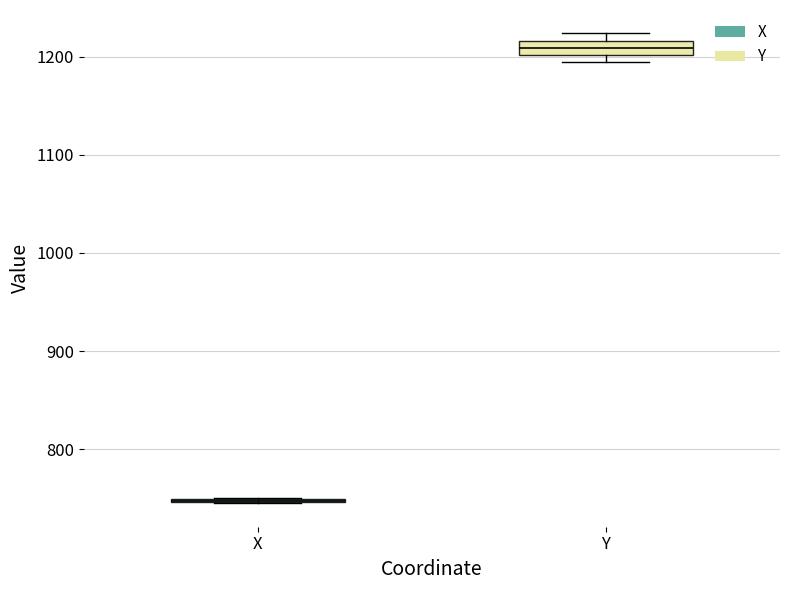

Which box is the tallest, from its lower edge to its upper edge?

Y